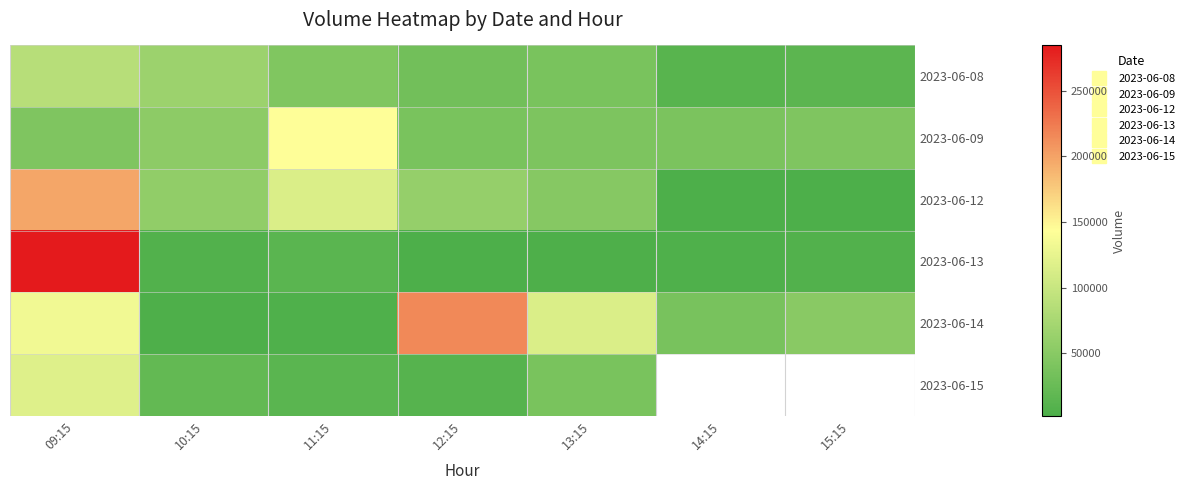

Rank the series by their maximum value, from lowest to highest.

2023-06-08, 2023-06-15, 2023-06-09, 2023-06-12, 2023-06-14, 2023-06-13